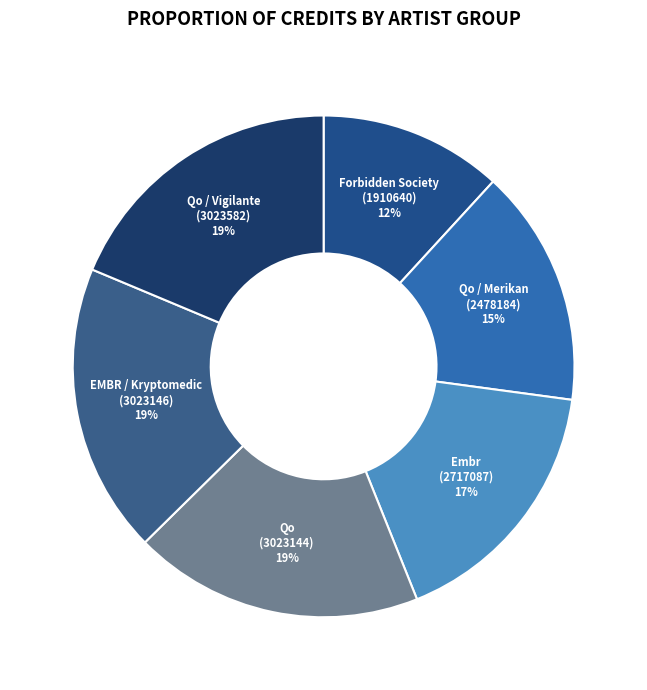

Approximately how many times larger is the value at EMBR / Kryptomedic (3023146) compared to Qo (3023144)?

1.0